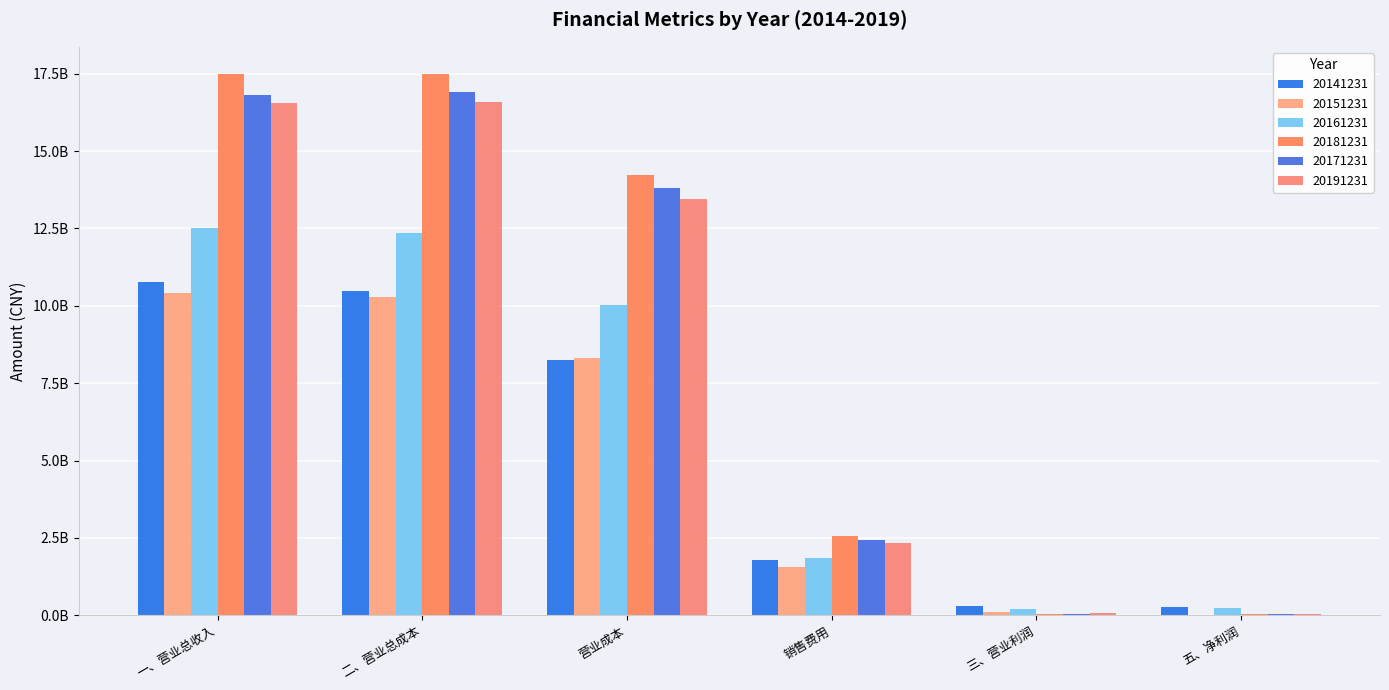

What is the label of the 2nd bar from the right?

三、营业利润